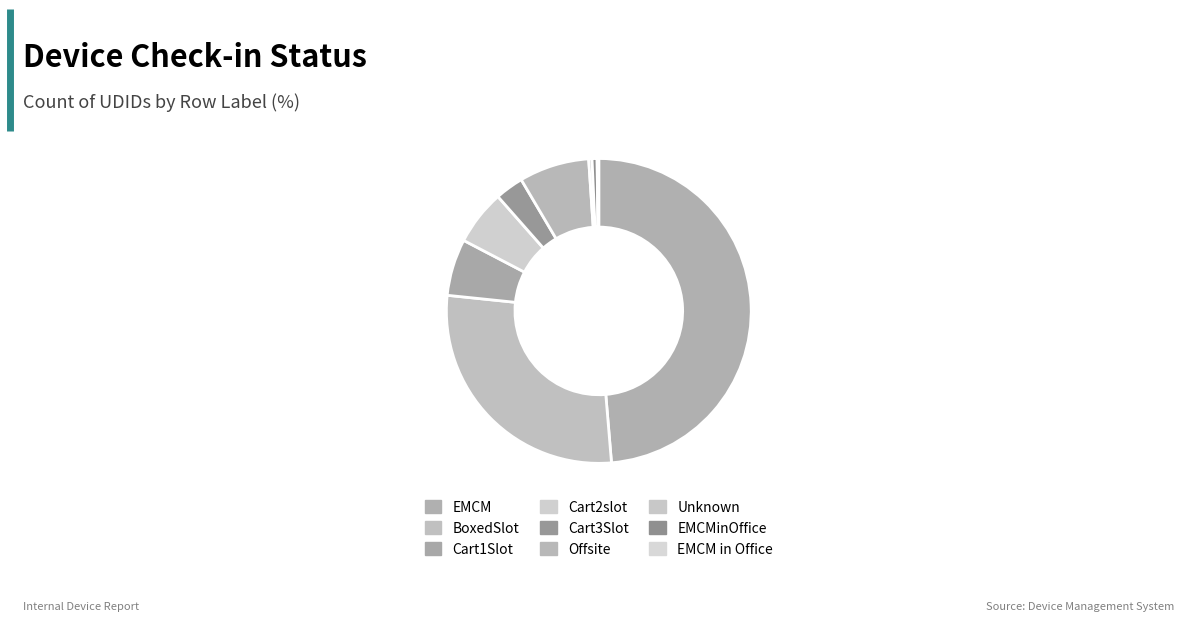

What is the largest slice in the pie chart?

EMCM